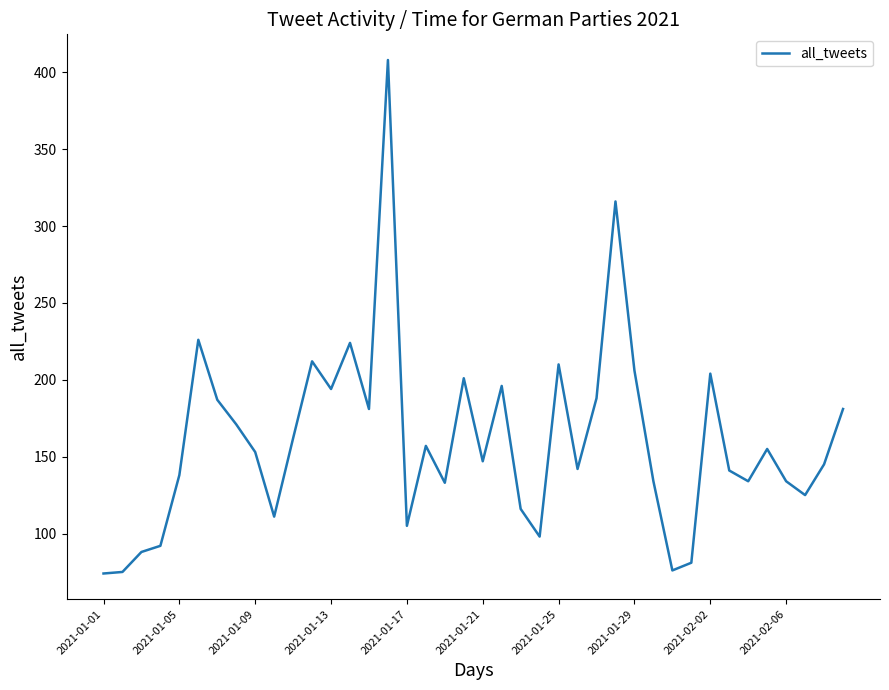

Does the chart display data point markers on the line(s)?

No